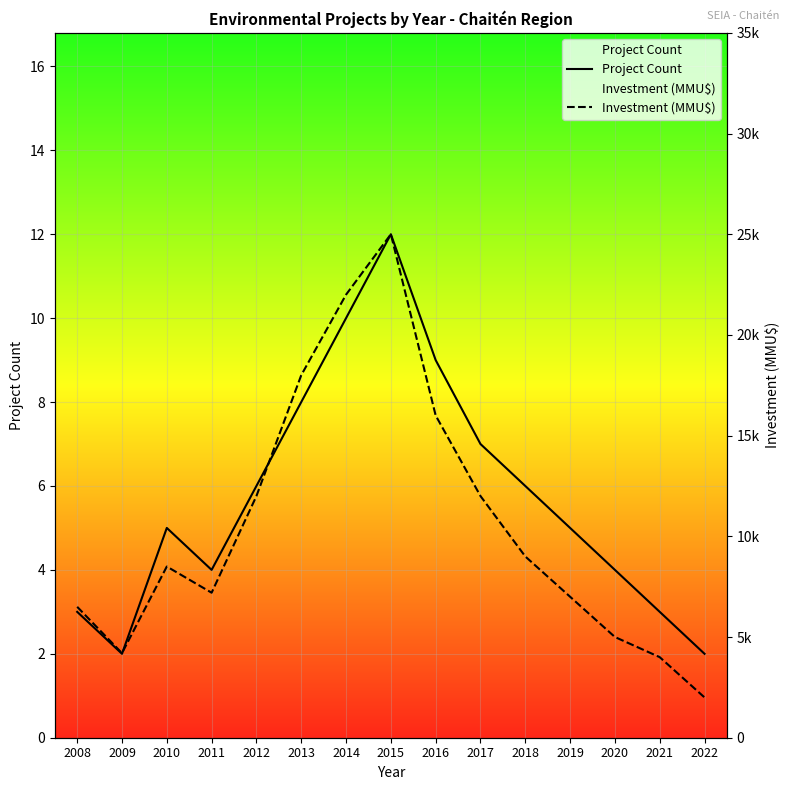

True or false: Investment (MMU$) and Project Count cross at least once.

False